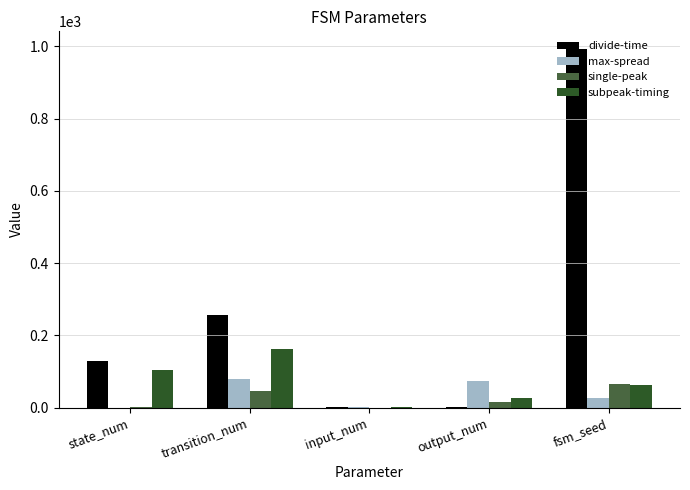

What is the total value across all series at fsm_seed?

1144